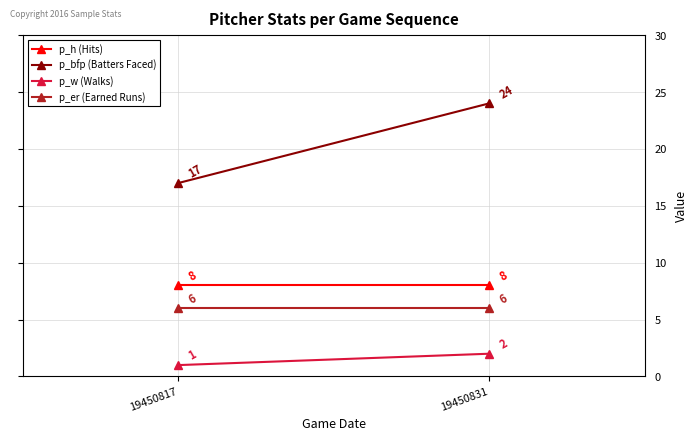

How many lines are shown in the chart?

4